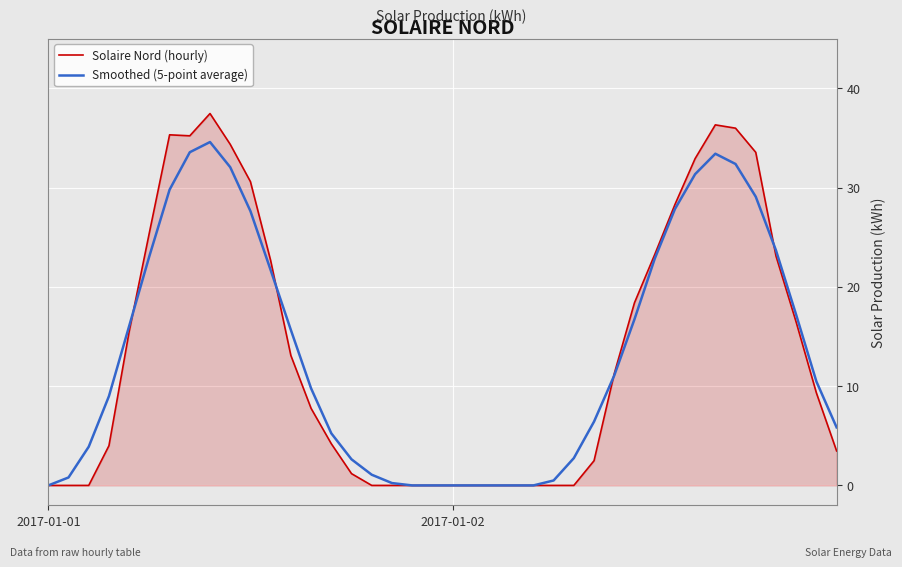

Rank the series by their maximum value, from lowest to highest.

Smoothed (5-point average), Solaire Nord (hourly)